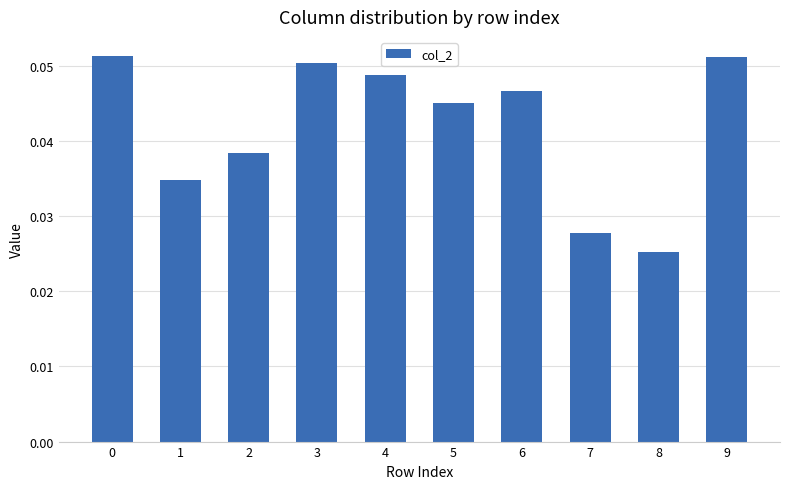

How many distinct data groups are displayed?

1